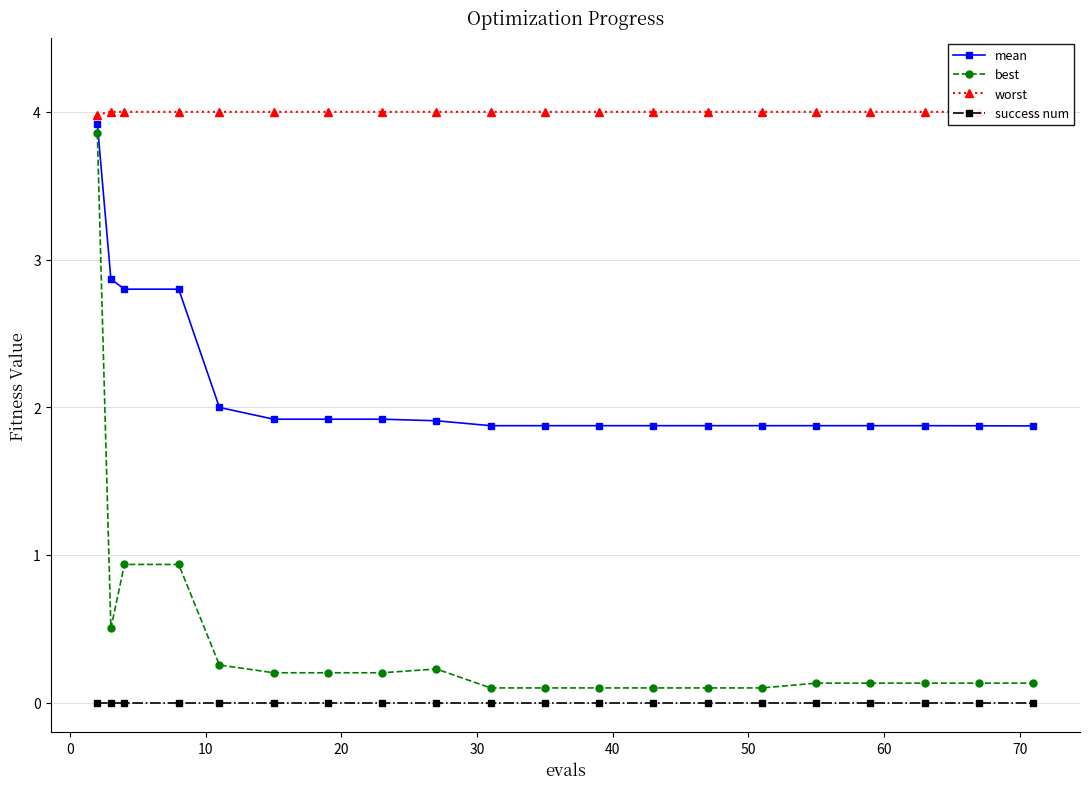

True or false: success num and mean cross at least once.

False